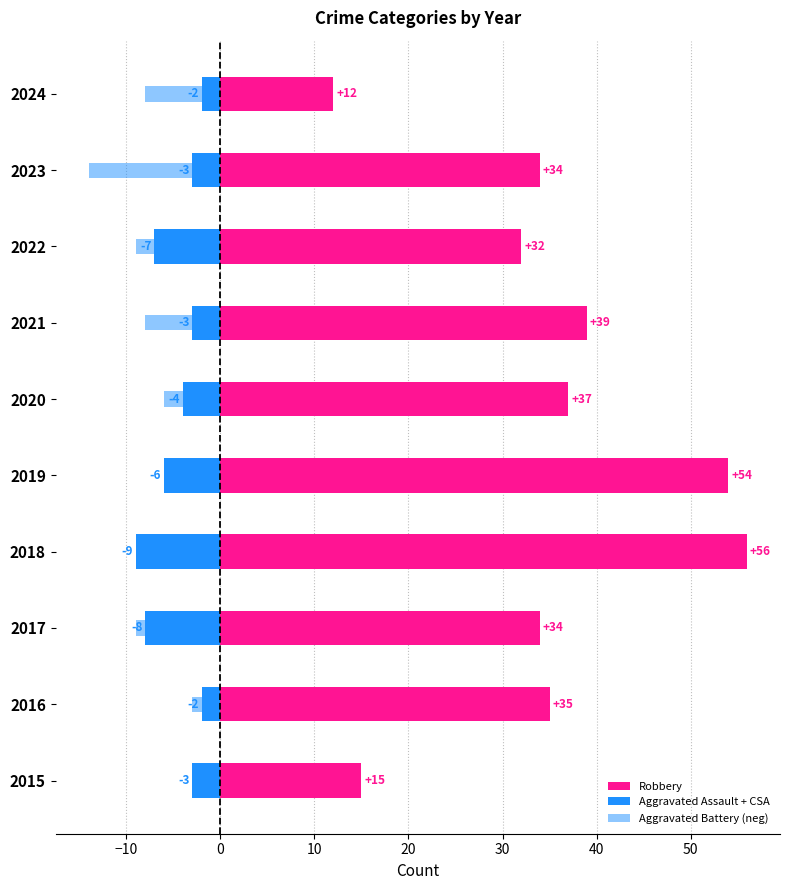

Between 2016 and 2019, which series saw the biggest shift?

Robbery